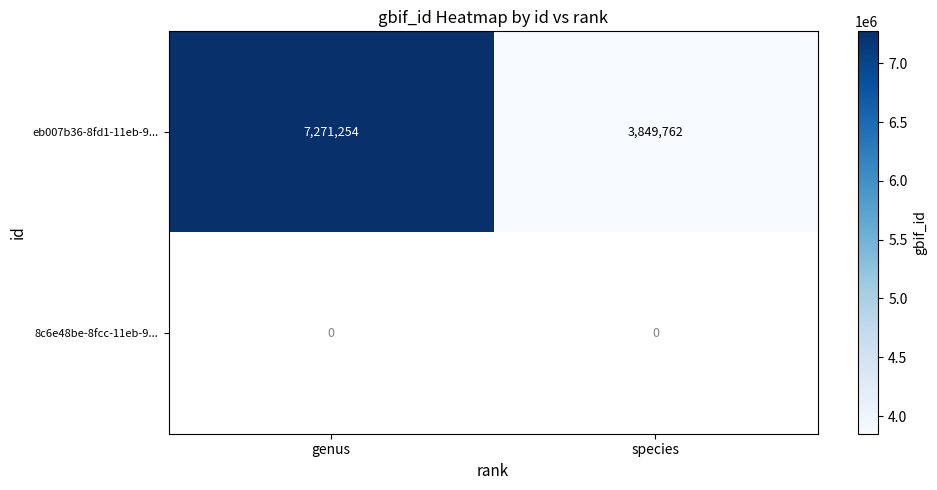

The eb007b36-8fd1-11eb-9... series shows 12739819 at genus. True or false?

False